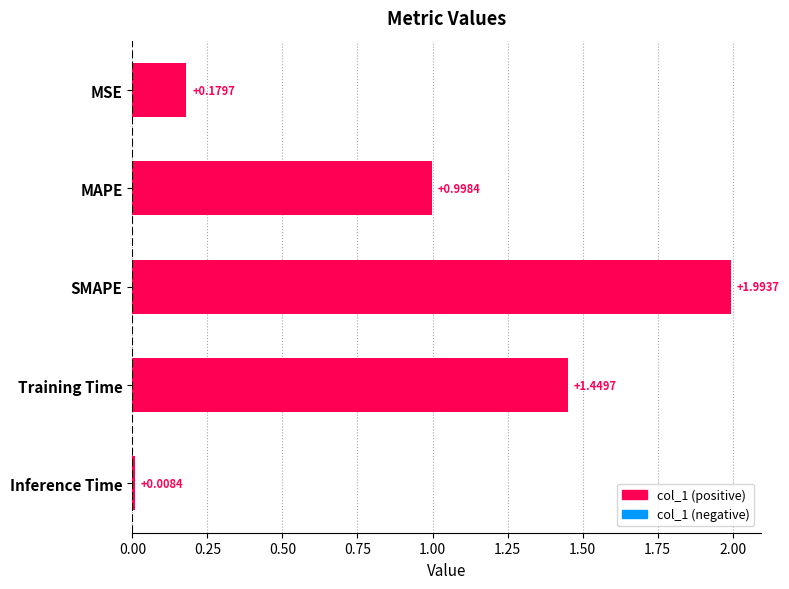

Between MSE and MAPE, which is larger?

MAPE